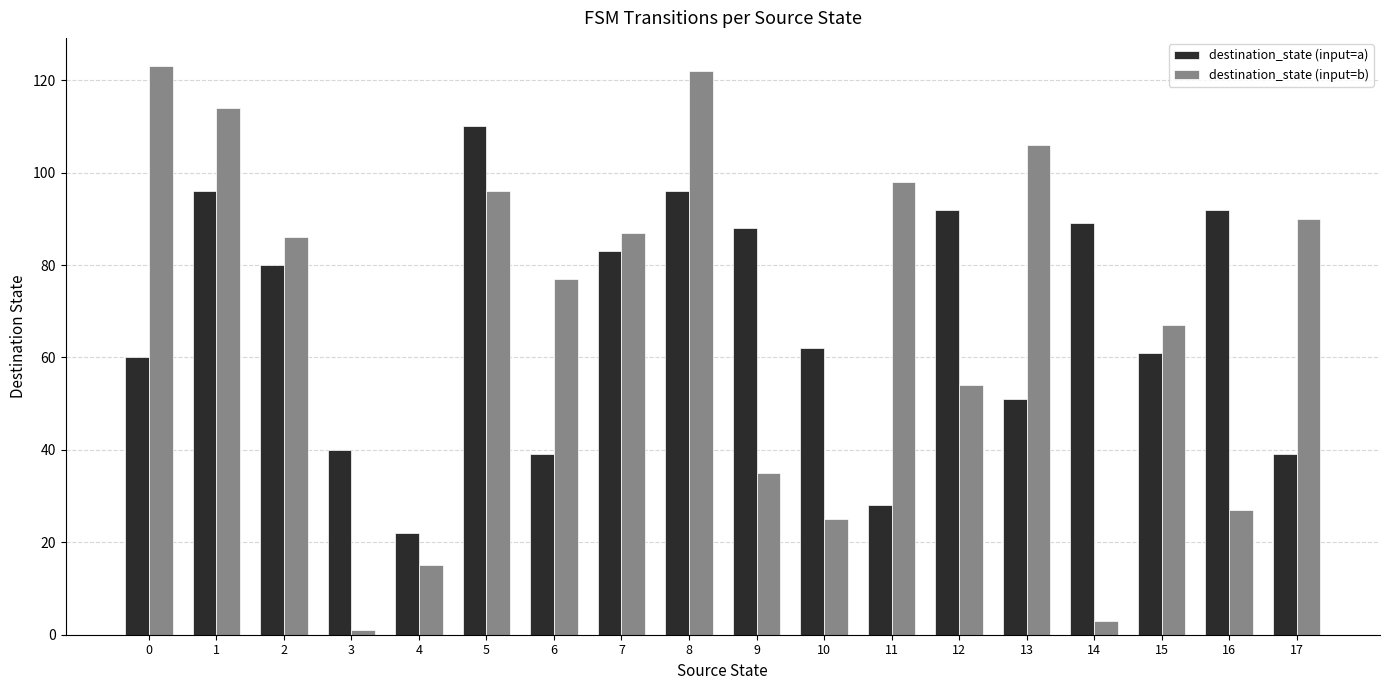

What is the approximate value of destination_state (input=a) at 6, to the nearest 10?

40